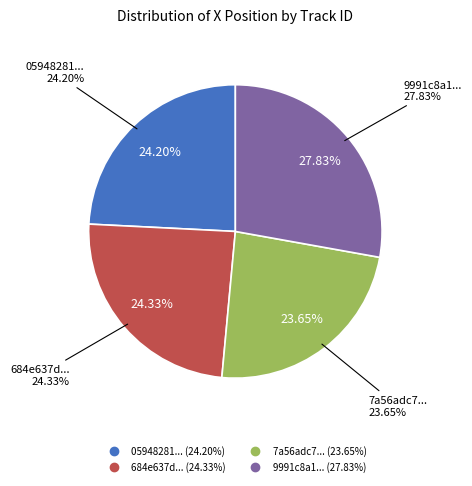

Is it true that 9991c8a12e0d4f9283f70390ecc24051 is 28% of the pie?

True